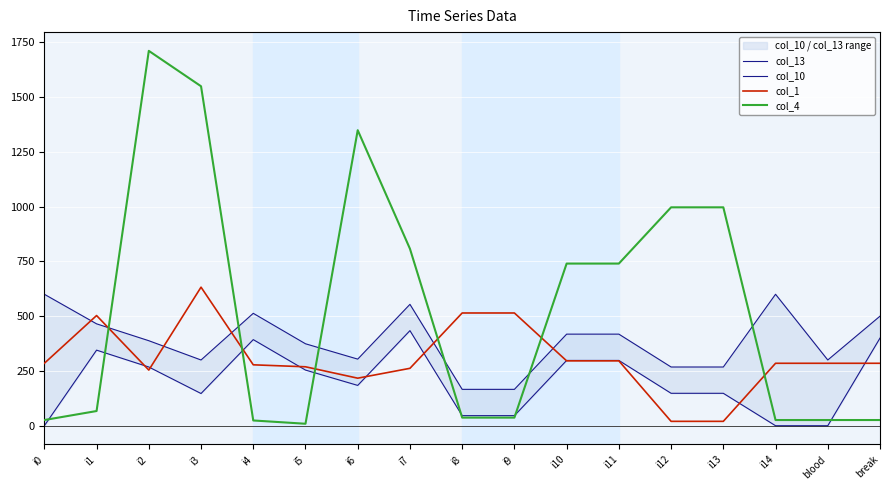

Is the value of col_4 at i6 greater than the value of col_1 at i8?

Yes